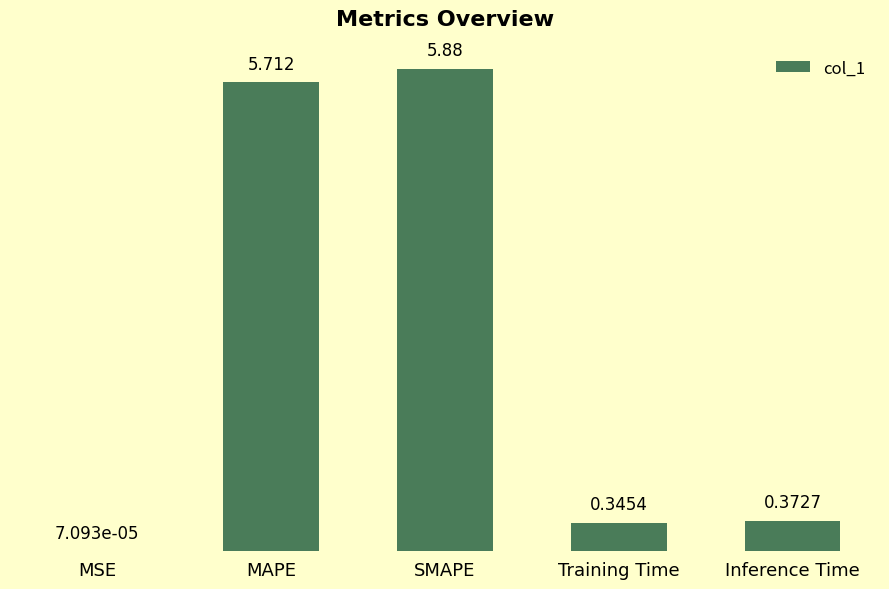

At which label is the value closest to 2?

Inference Time